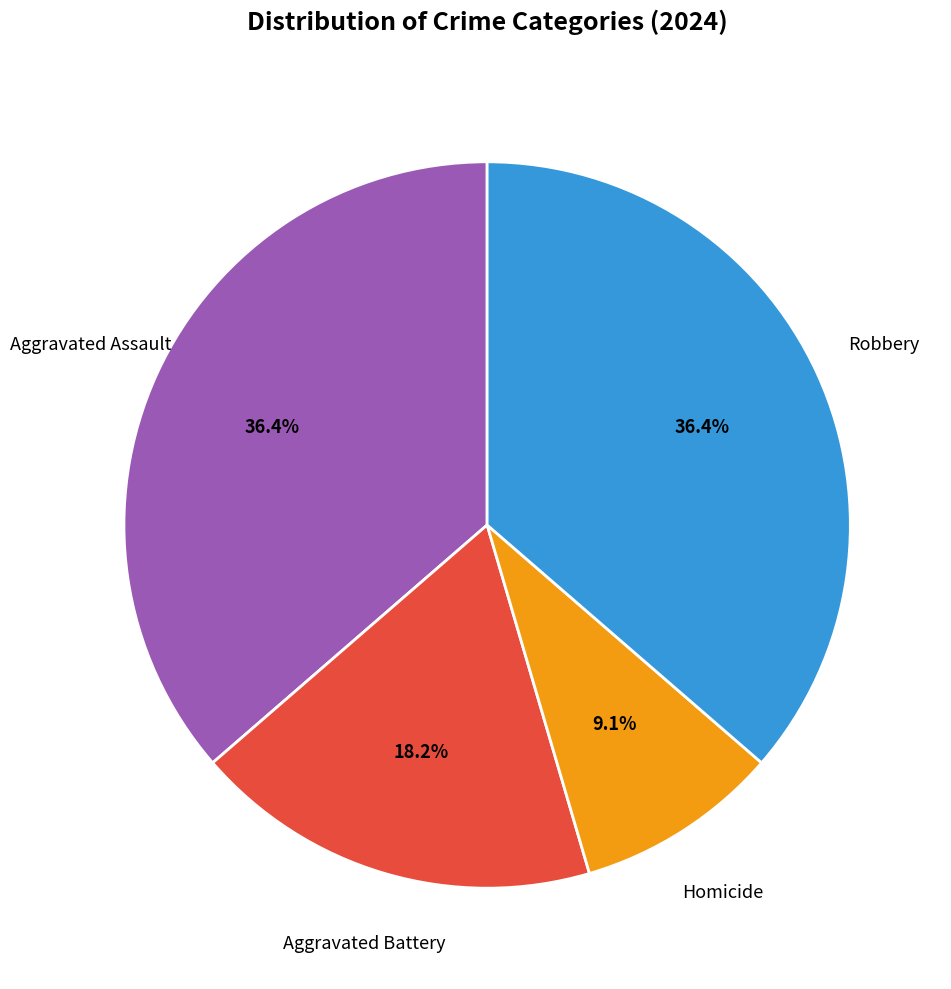

Is there a majority slice in this chart?

No